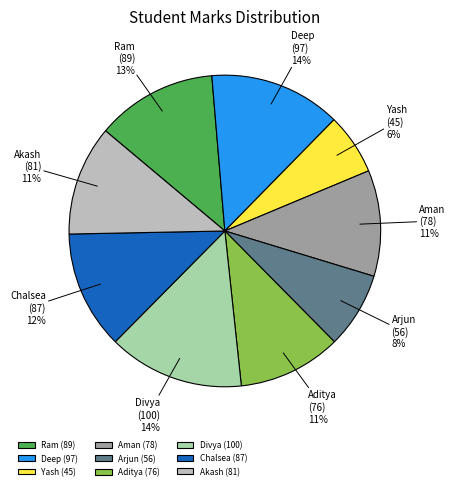

Is Divya the majority of the pie?

No